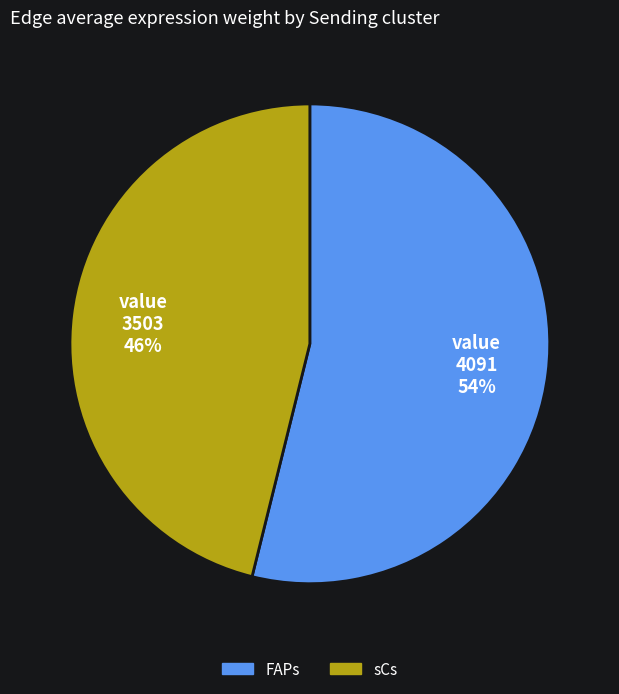

True or false: FAPs accounts for 54% of the total.

True